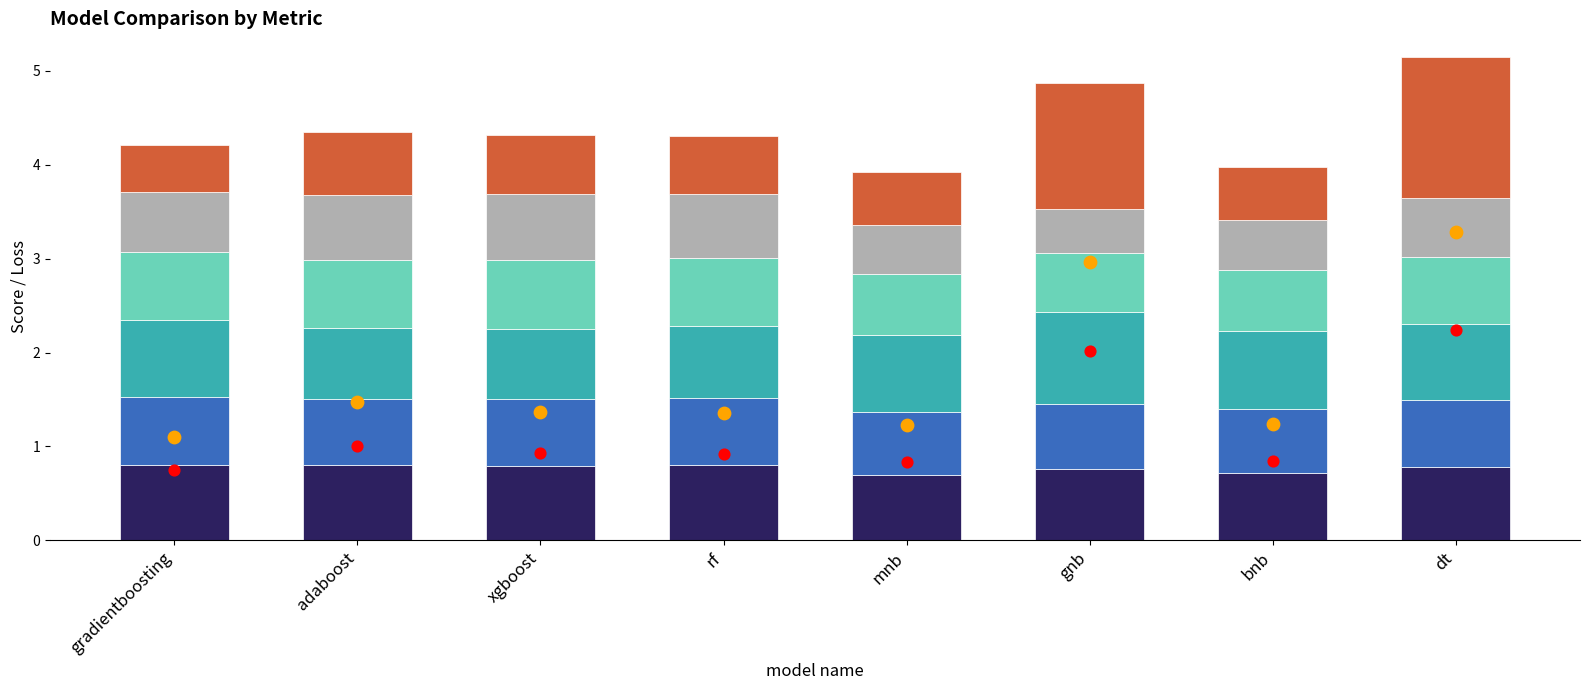

At how many categories does at least one series exceed 0?

8